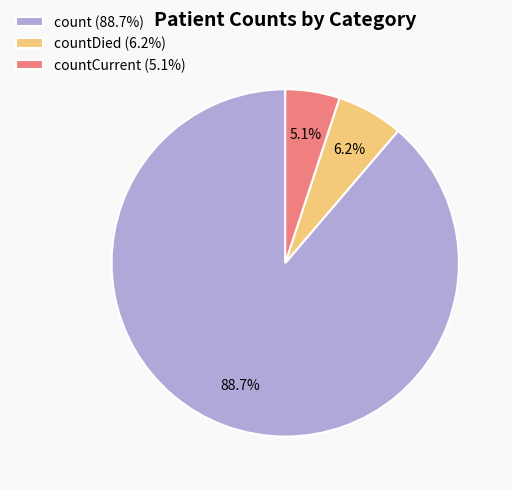

Rank the categories by value from lowest to highest.

countCurrent (5.1%), countDied (6.2%), count (88.7%)